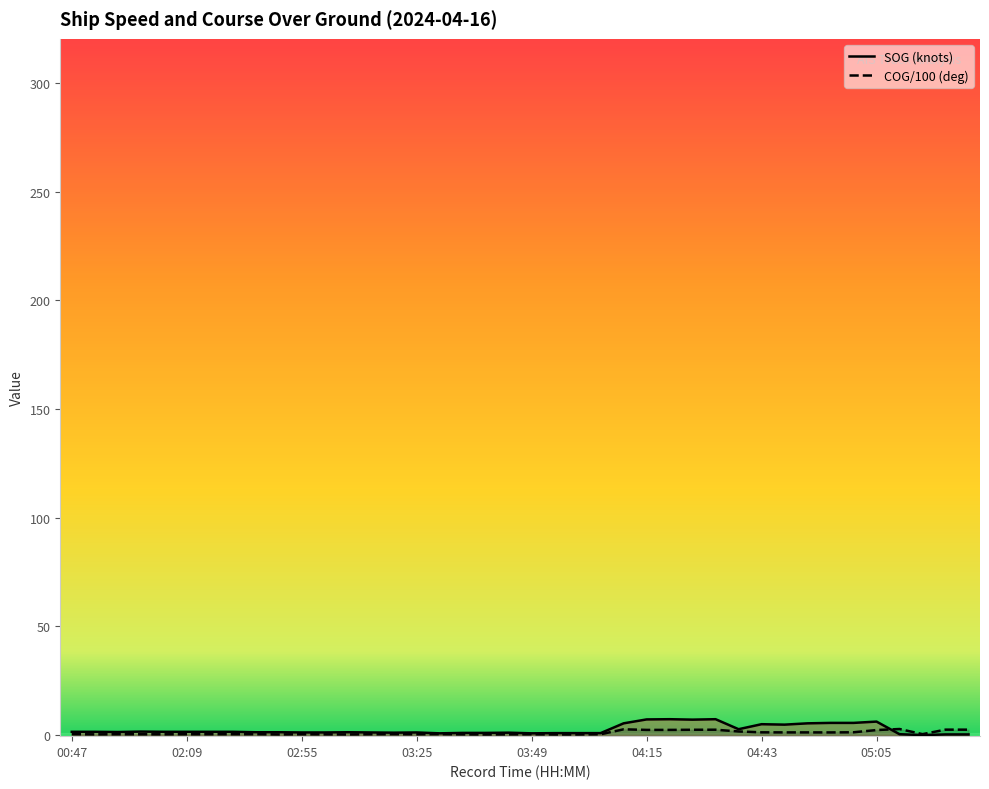

At how many categories does at least one series exceed 4?

11